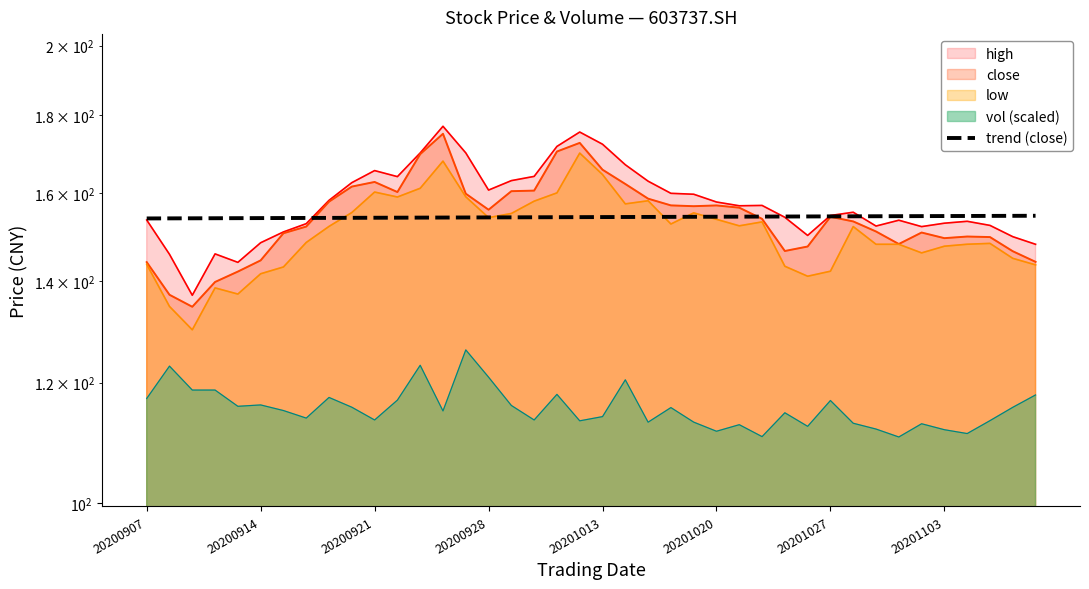

What is the average value?

154.2